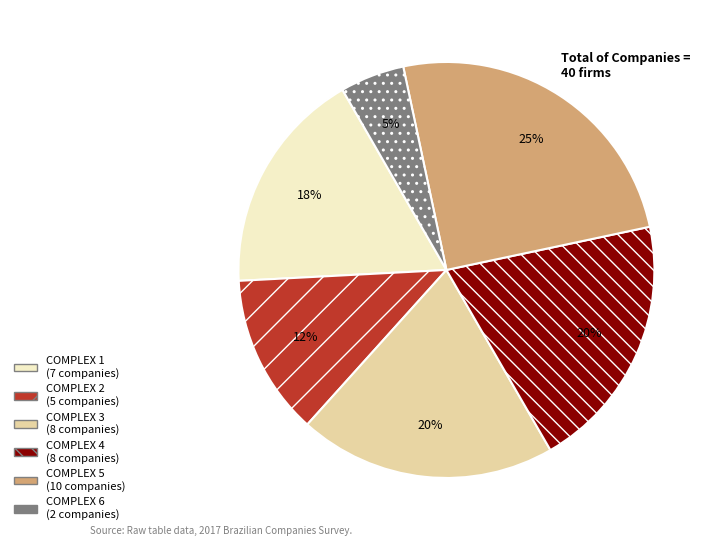

To the nearest percent, what is the average slice percentage?

17%